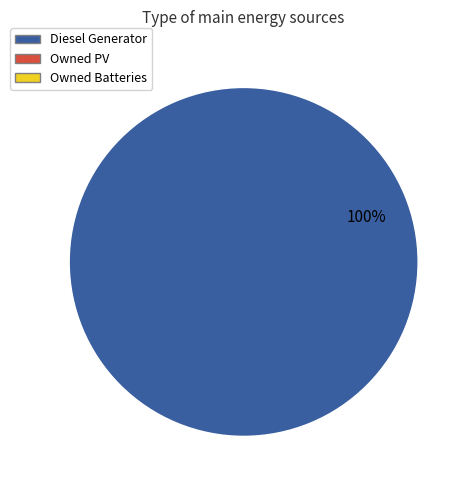

Does any single category account for the majority?

Yes